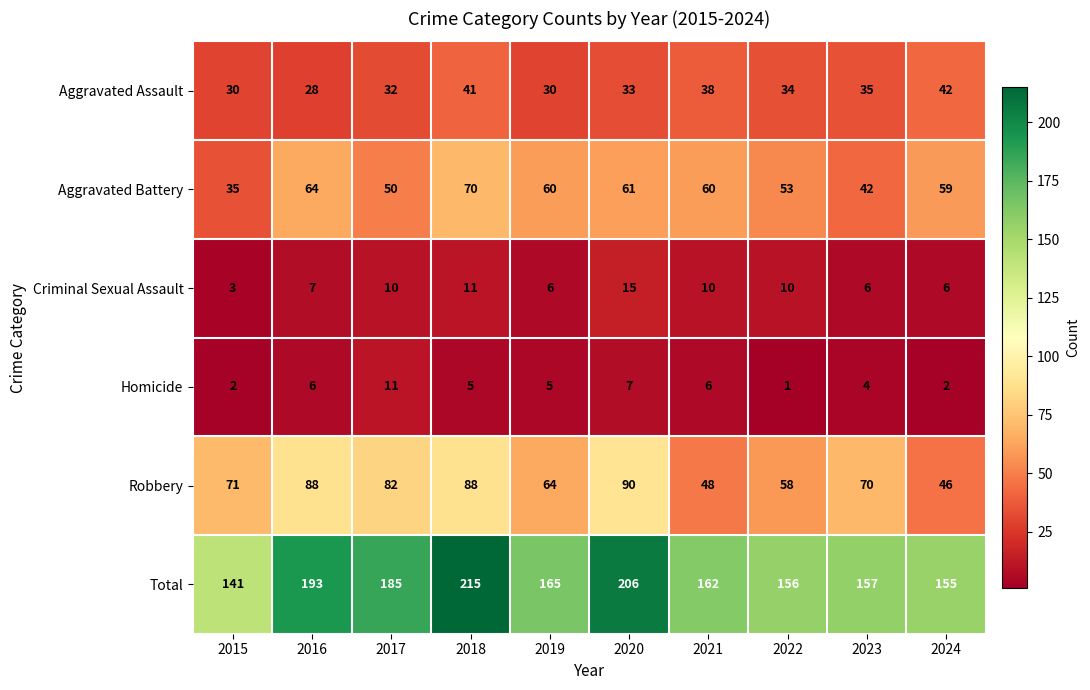

How many data points does each series have?

10